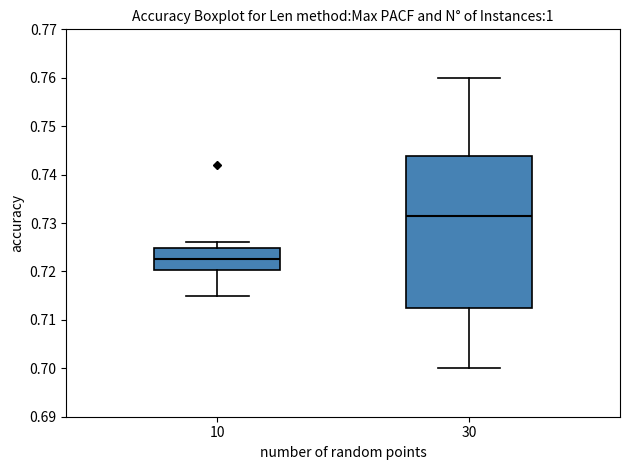

Reading left to right, read every box against the y-axis: the position of its median line, the range the box covers, and the ends of its whiskers. The values are not printed on the chart, so give them approximately, as read against the axis.

10: median 0.723, box 0.720 to 0.725, whiskers 0.715 to 0.726
30: median 0.732, box 0.713 to 0.744, whiskers 0.700 to 0.760